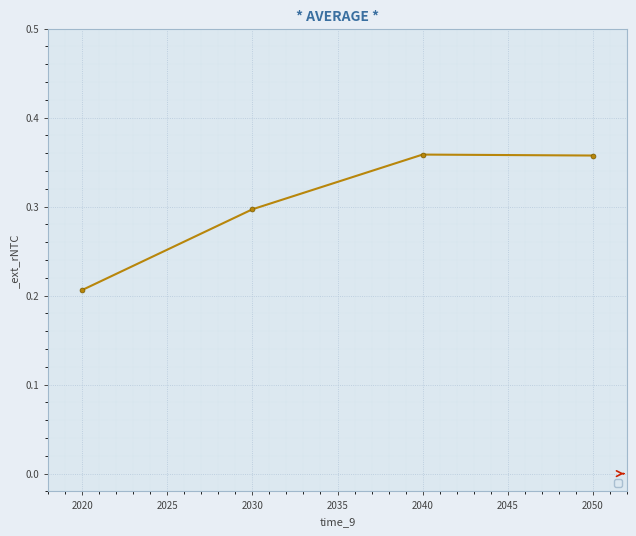

Which label corresponds to the smallest value in the chart?

2020